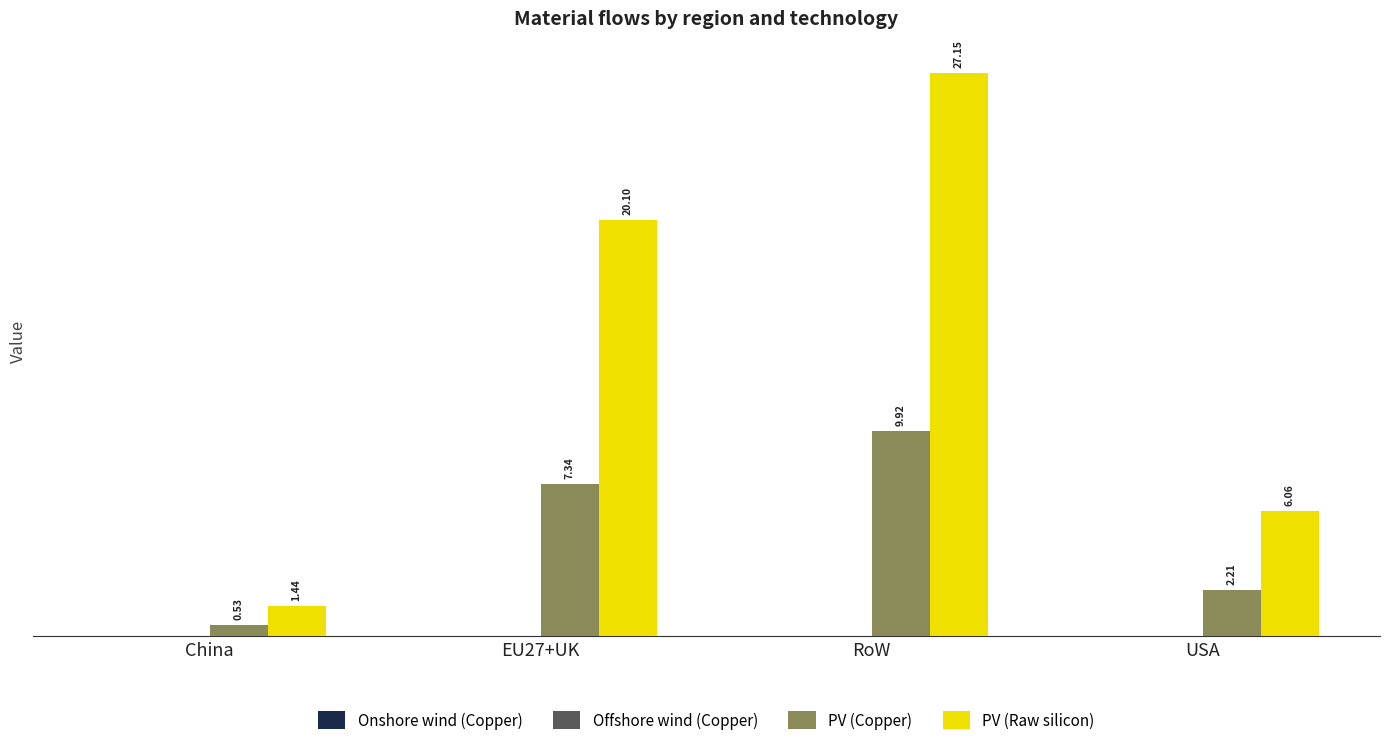

Between EU27+UK and USA, which series saw the biggest shift?

PV (Raw silicon)